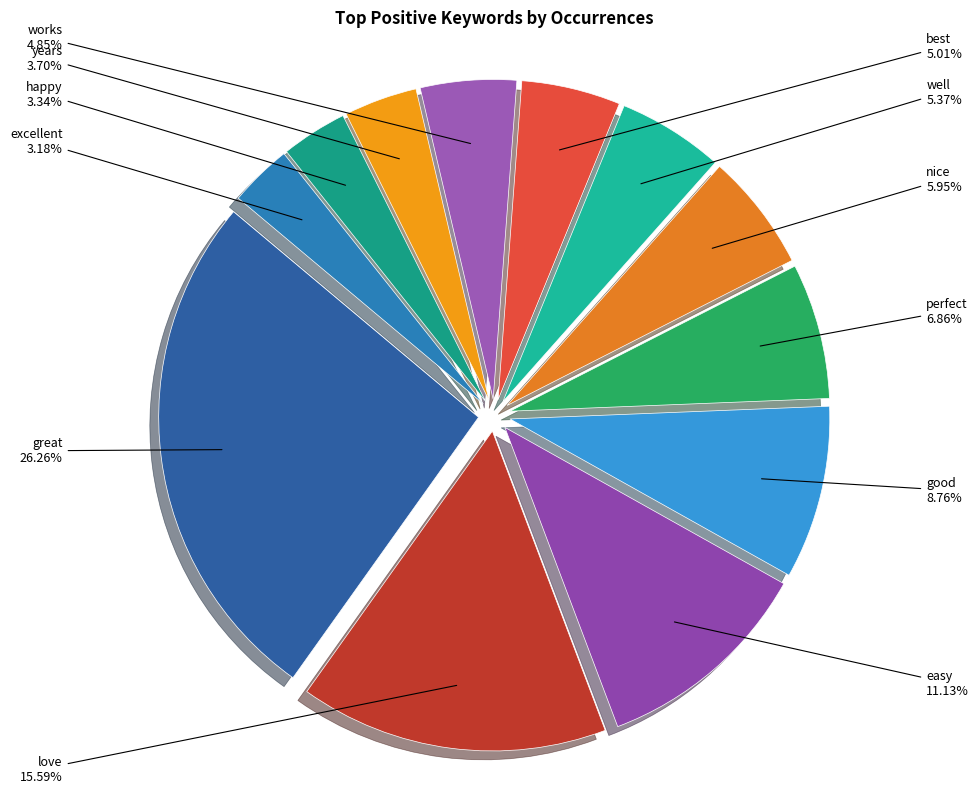

Which category has the biggest portion of the pie?

great